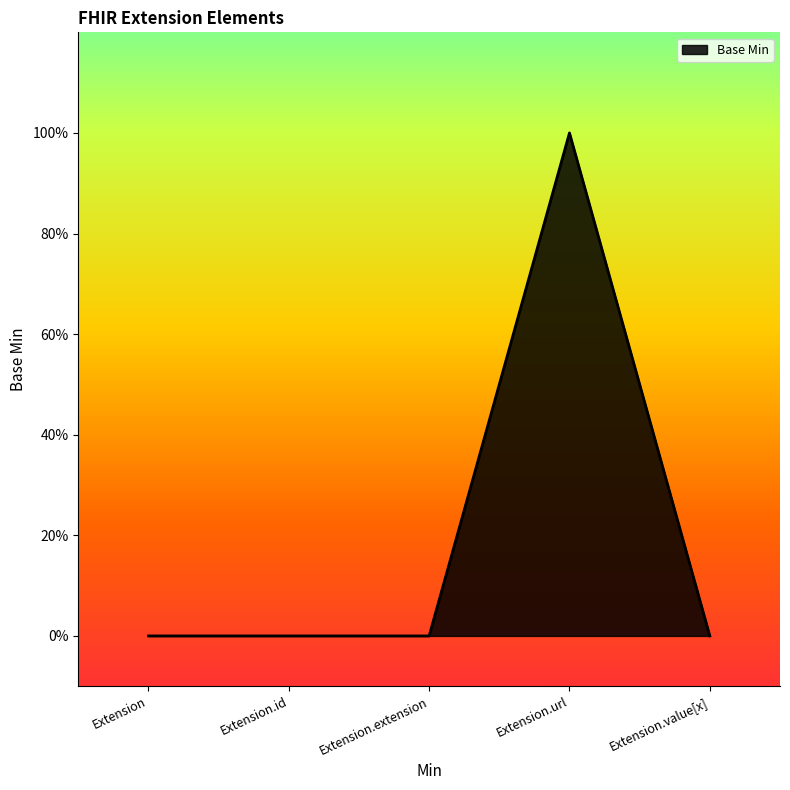

Does the chart display data point markers on the line(s)?

No